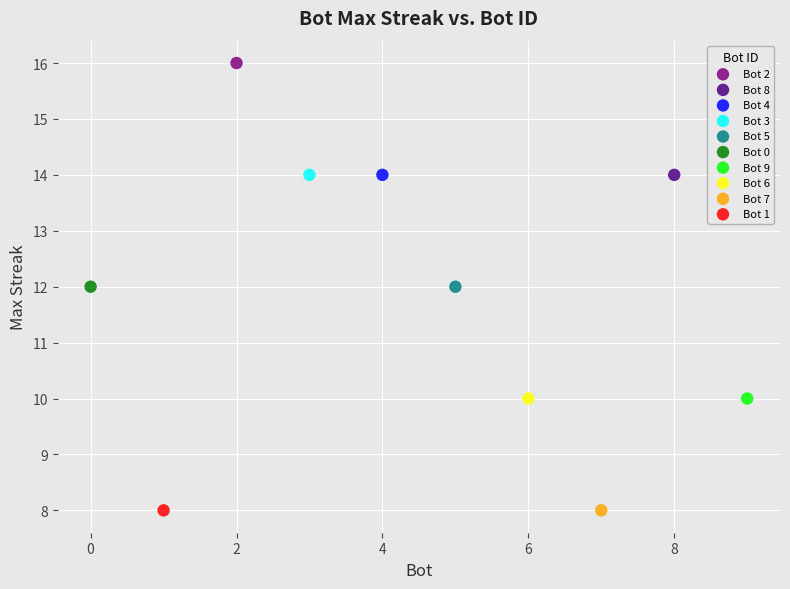

What are all the series names shown in the legend?

Bot 2, Bot 8, Bot 4, Bot 3, Bot 5, Bot 0, Bot 9, Bot 6, Bot 7, Bot 1